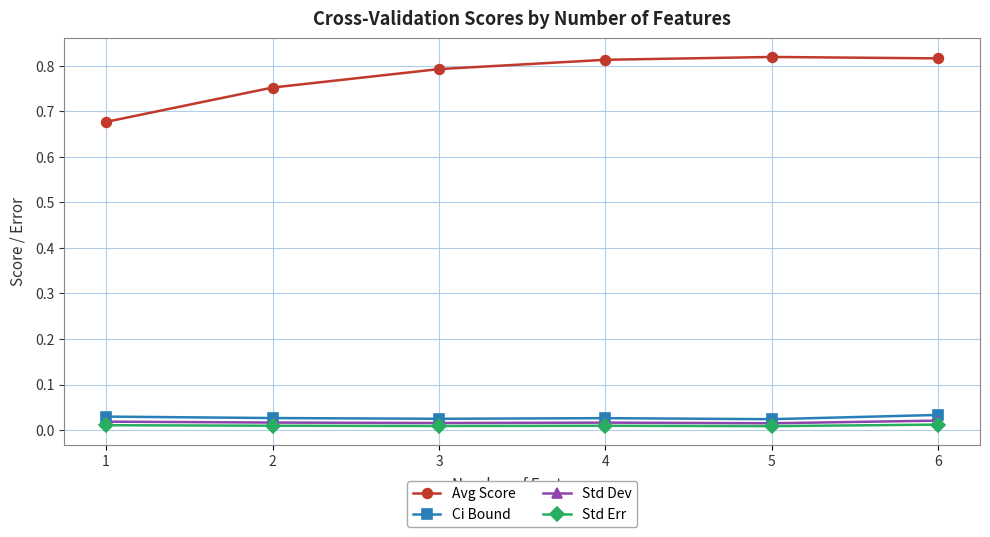

True or false: Ci Bound and Std Dev cross at least once.

False